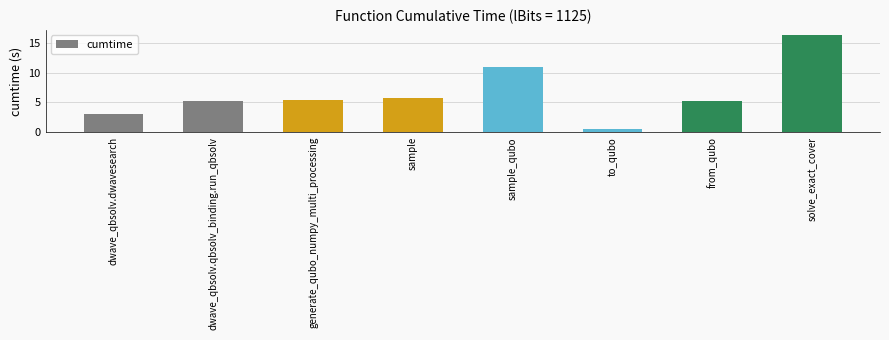

What is the change in value from dwave_qbsolv.dwavesearch to from_qubo?

+2.1